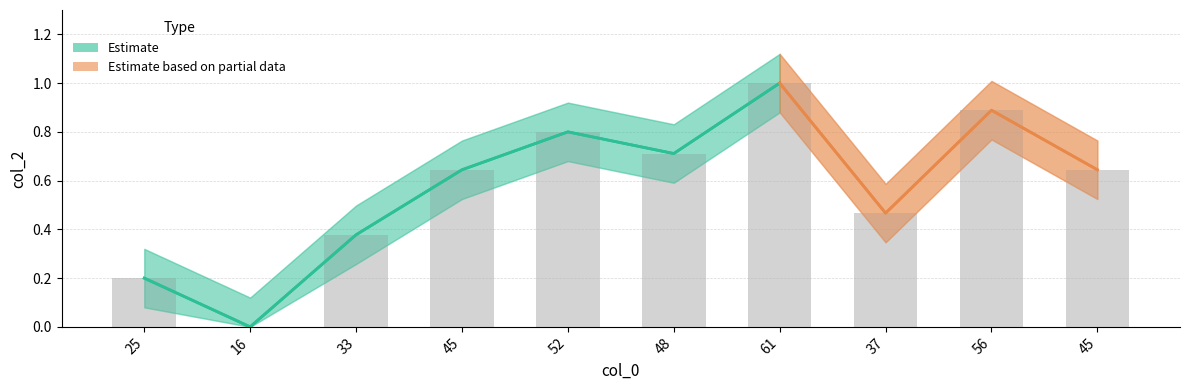

How many values exceed 0?

9